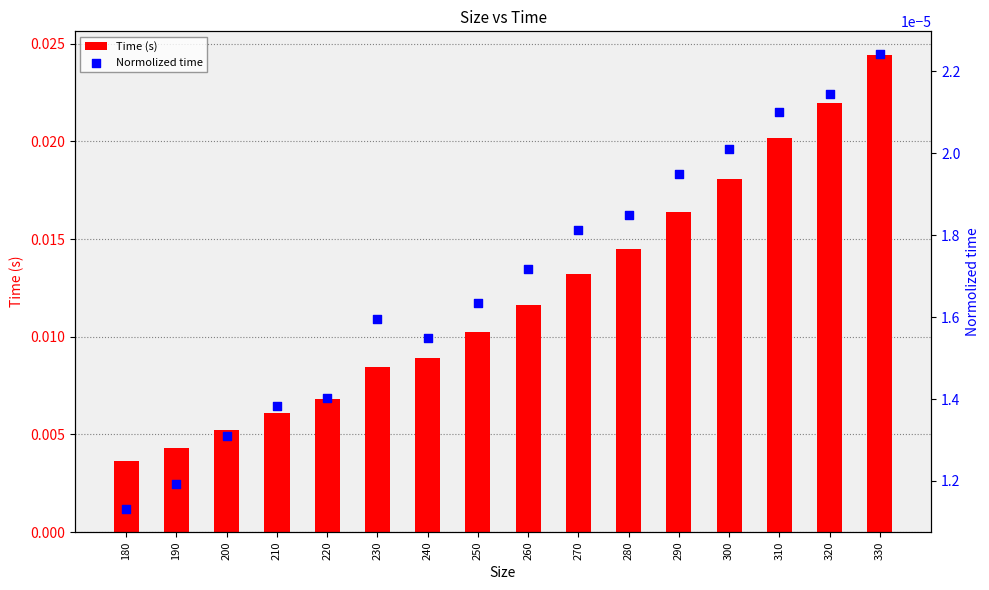

Is the value of Time (s) at 250 greater than the value of Normolized time at 190?

Yes